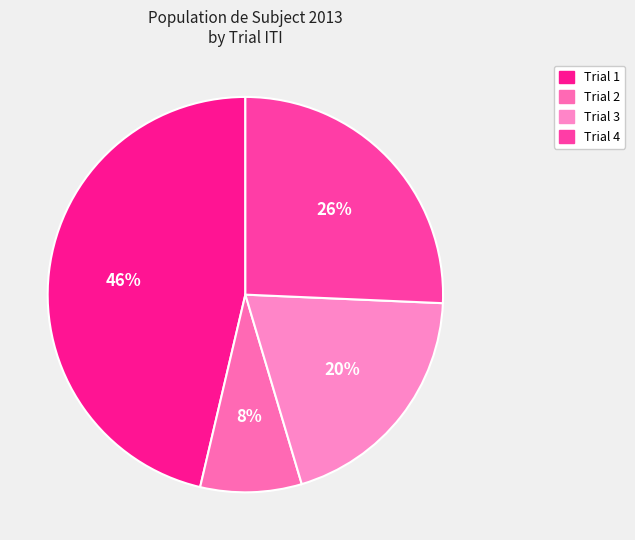

How many segments does this pie chart have?

4